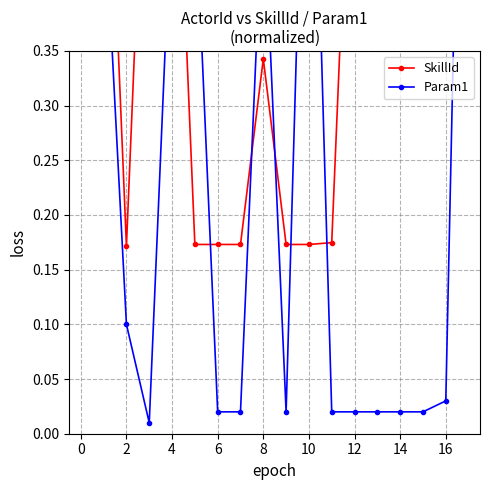

Is this an area chart (filled region under the line)?

No